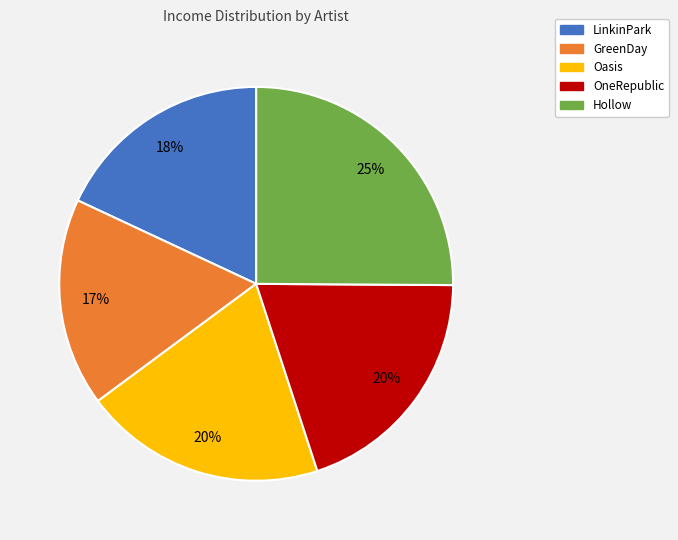

Between OneRepublic and Hollow, which is larger?

Hollow